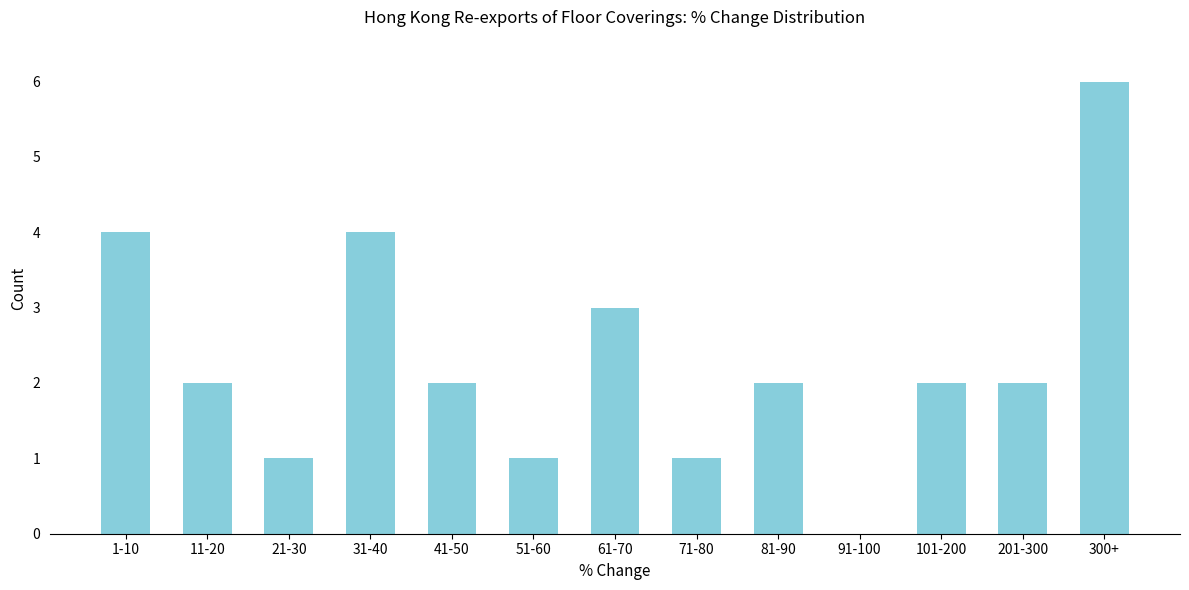

Reading left to right, extract all data points from this chart.

1-10=4	11-20=2	21-30=1	31-40=4	41-50=2	51-60=1	61-70=3	71-80=1	81-90=2	91-100=0	101-200=2	201-300=2	300+=6